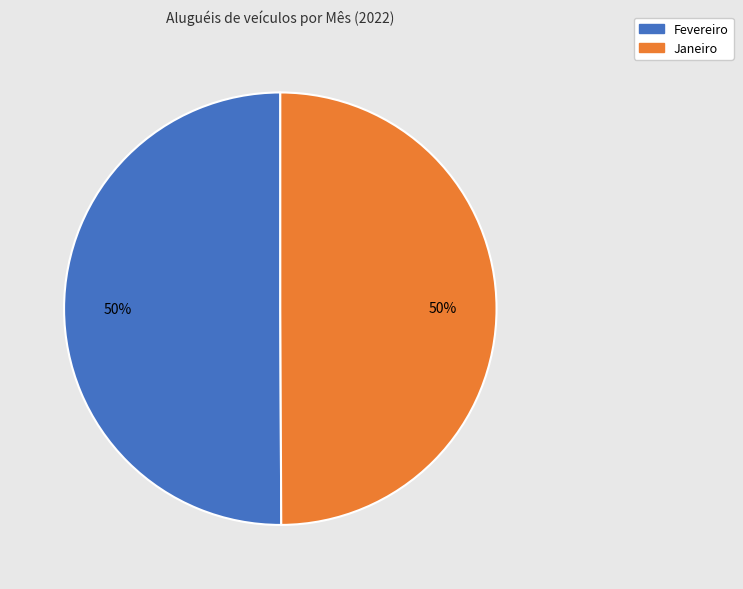

What is the ratio of the value at Fevereiro to the value at Janeiro?

1.0